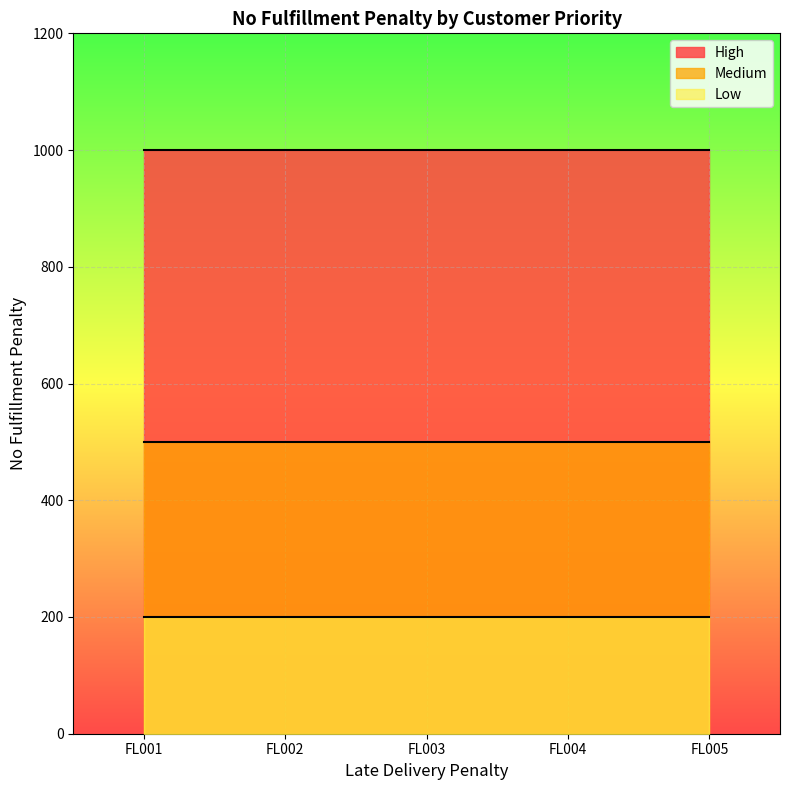

What is the total value across all series at FL005?

1700